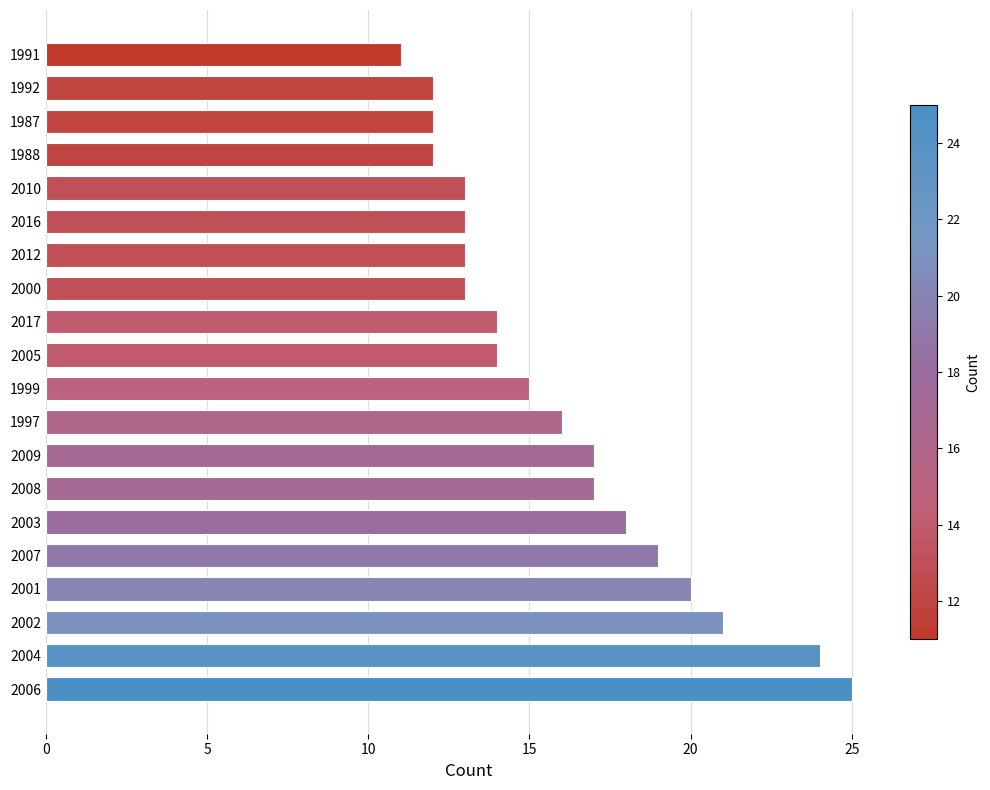

Is it true that the value at 2002 is 5?

False